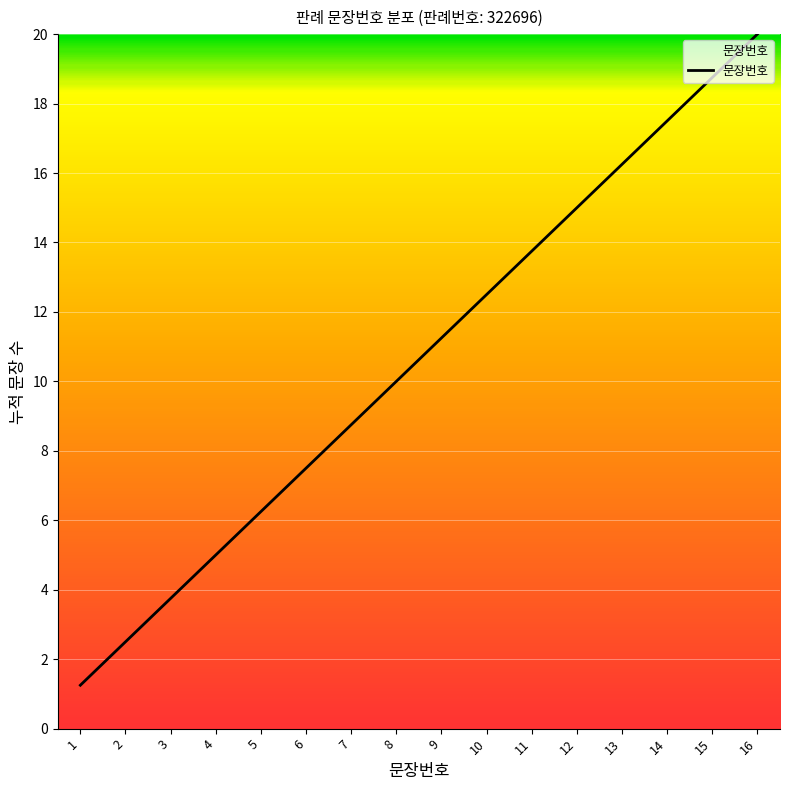

Where does the data first go above 11?

9